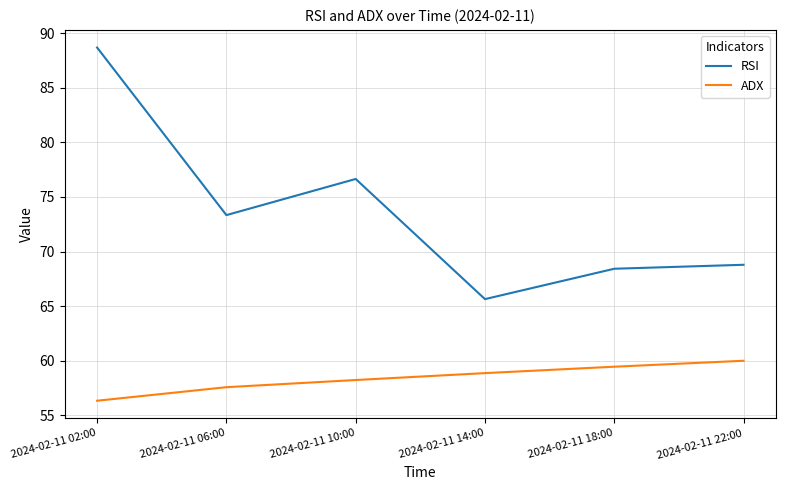

True or false: RSI and ADX intersect in this chart.

False